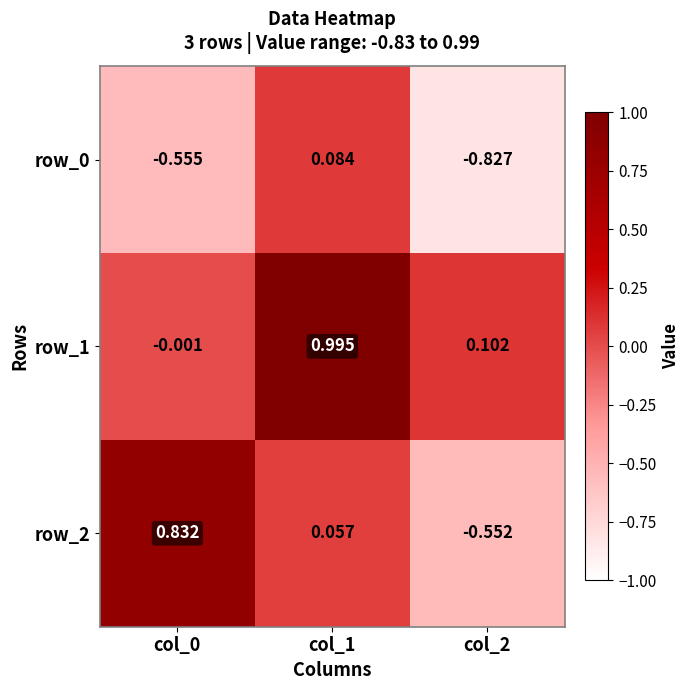

Is the value of row_0 at col_2 greater than the value of row_1 at col_2?

No